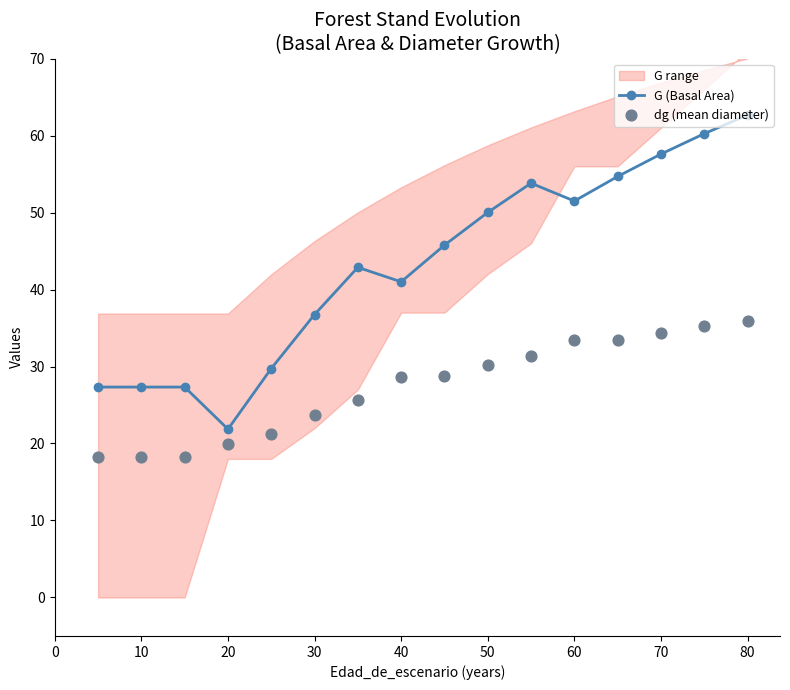

Which series has the widest spread of Y values?

G (Basal Area)